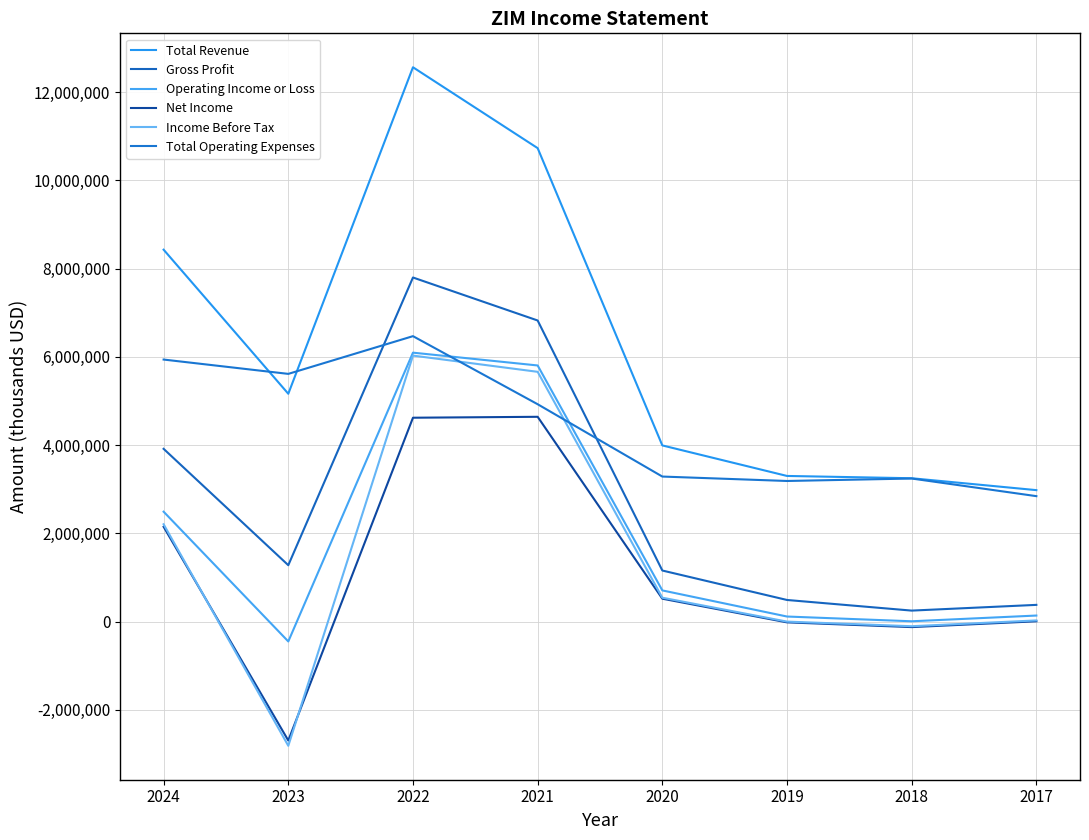

What value does the Income Before Tax series have at 2018?

-105700